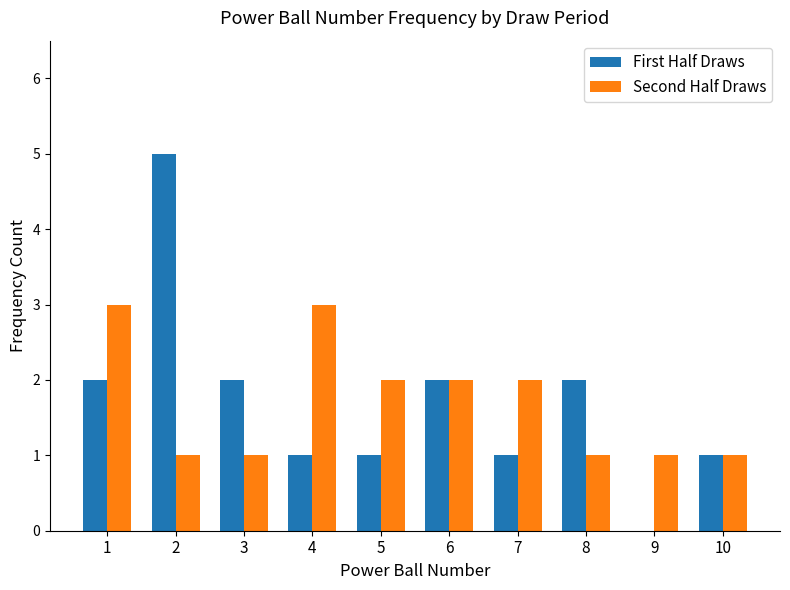

The First Half Draws series shows 1 at 4. True or false?

True